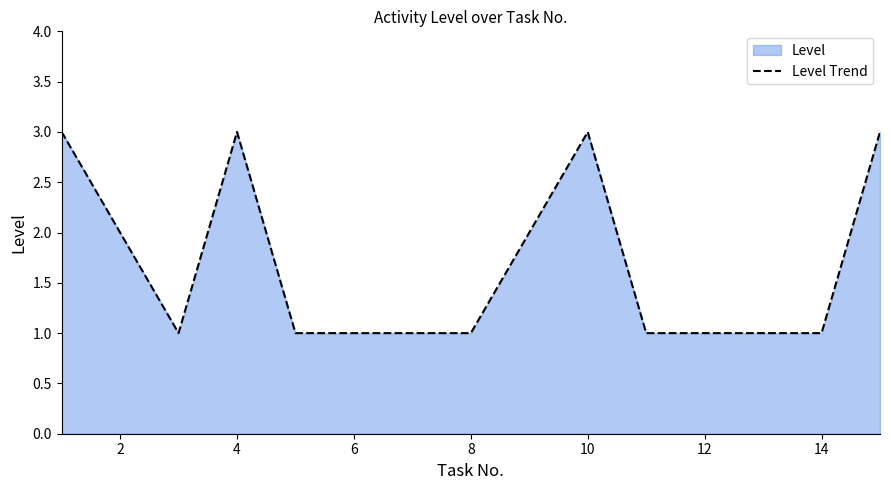

What is the smallest value displayed?

1